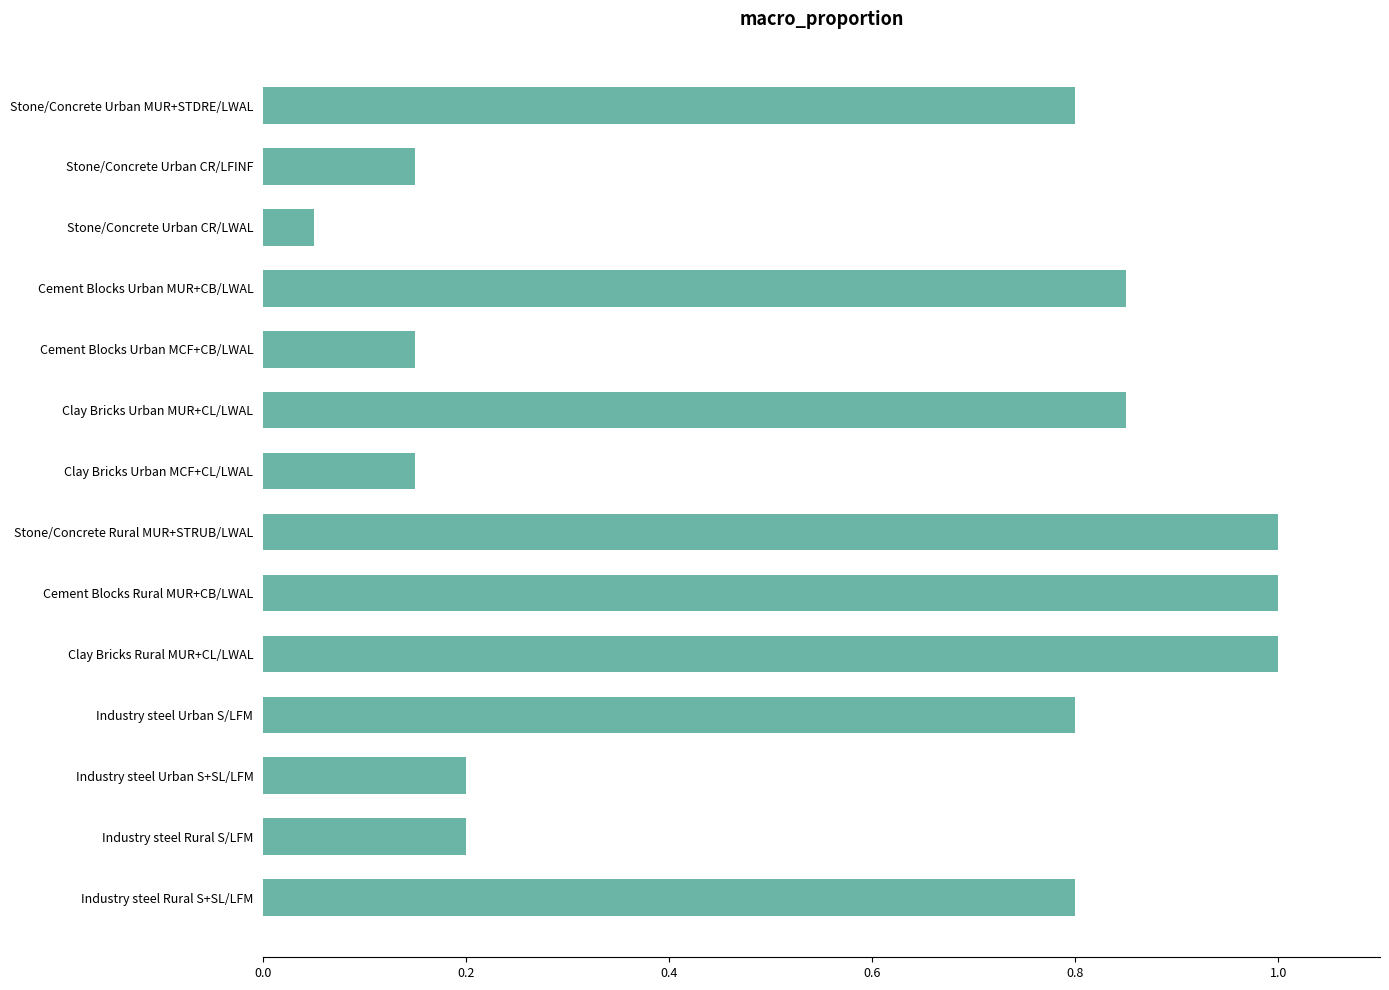

The chart shows a value of 0.4 at Industry steel Urban S/LFM. True or false?

False